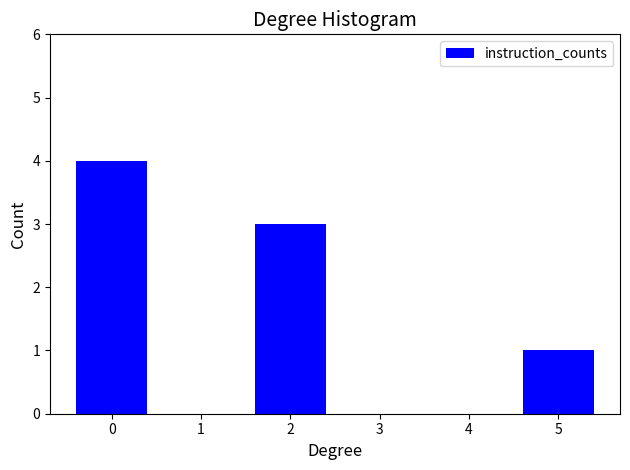

Reading right to left, extract all data points from this chart.

5=1	4=0	3=0	2=3	1=0	0=4